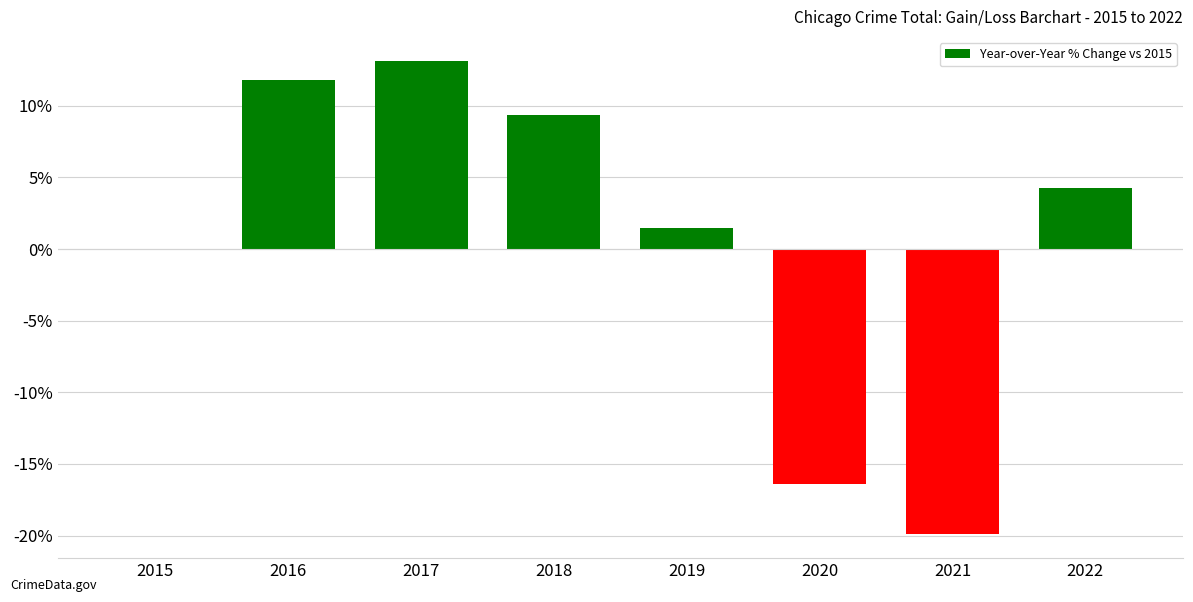

Does the chart contain stacked bars?

No